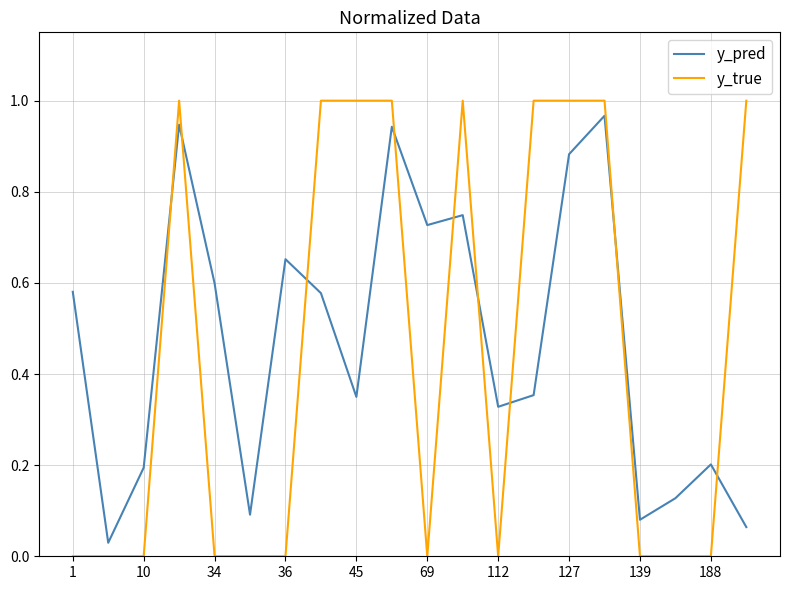

List the series in order of their overall mean, highest first.

y_pred, y_true